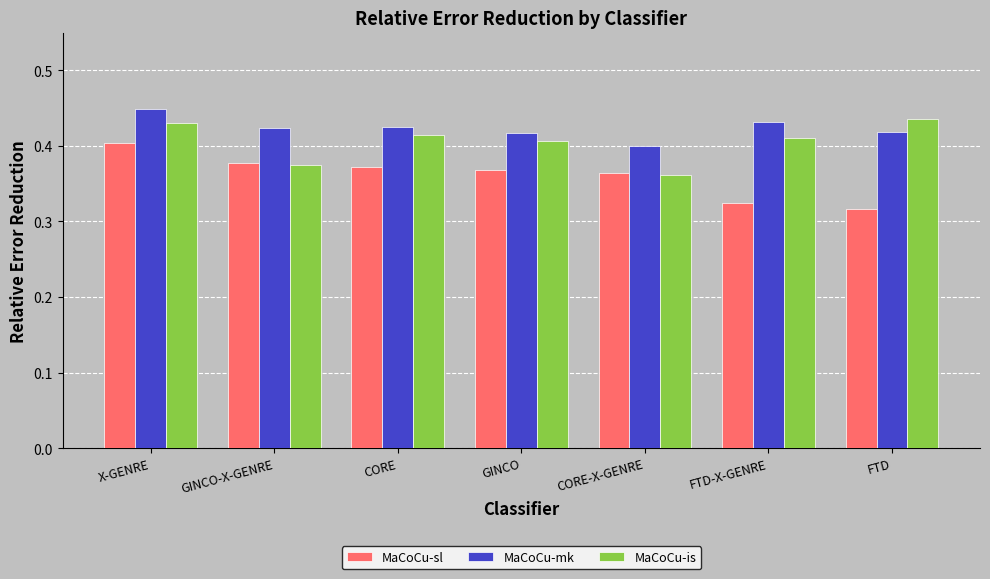

What are all the series names shown in the legend?

MaCoCu-sl, MaCoCu-mk, MaCoCu-is